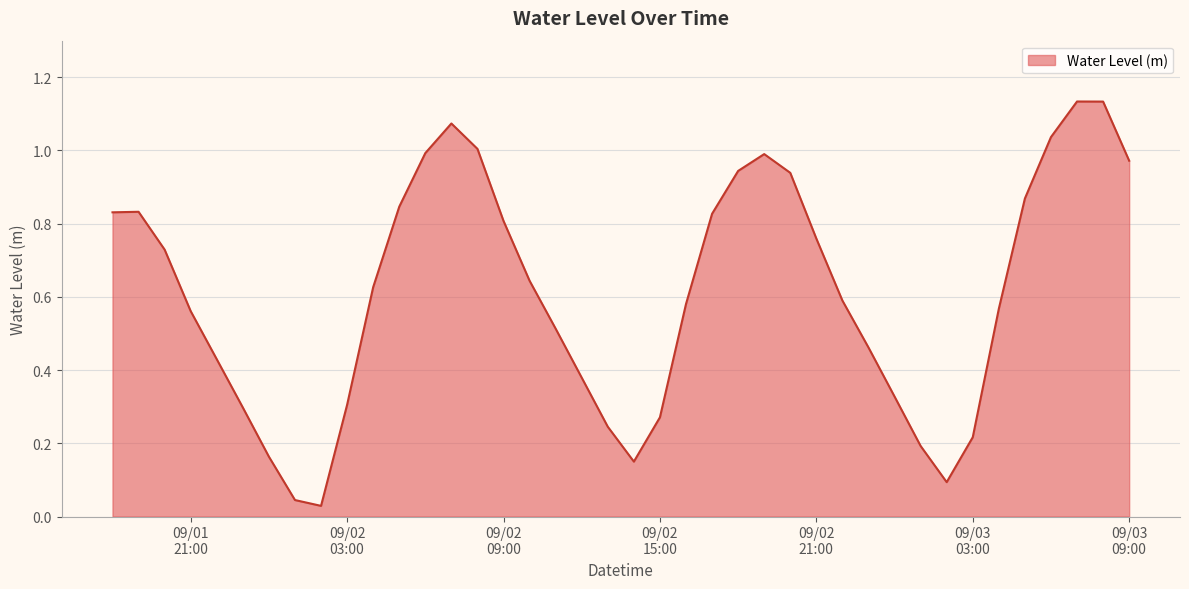

Reading left to right, extract all data points from this chart.

0.8	0.8	0.7	0.6	0.4	0.3	0.2	0.0	0.0	0.3	0.6	0.8	1.0	1.1	1.0	0.8	0.6	0.5	0.4	0.2	0.2	0.3	0.6	0.8	0.9	1.0	0.9	0.8	0.6	0.5	0.3	0.2	0.1	0.2	0.6	0.9	1.0	1.1	1.1	1.0